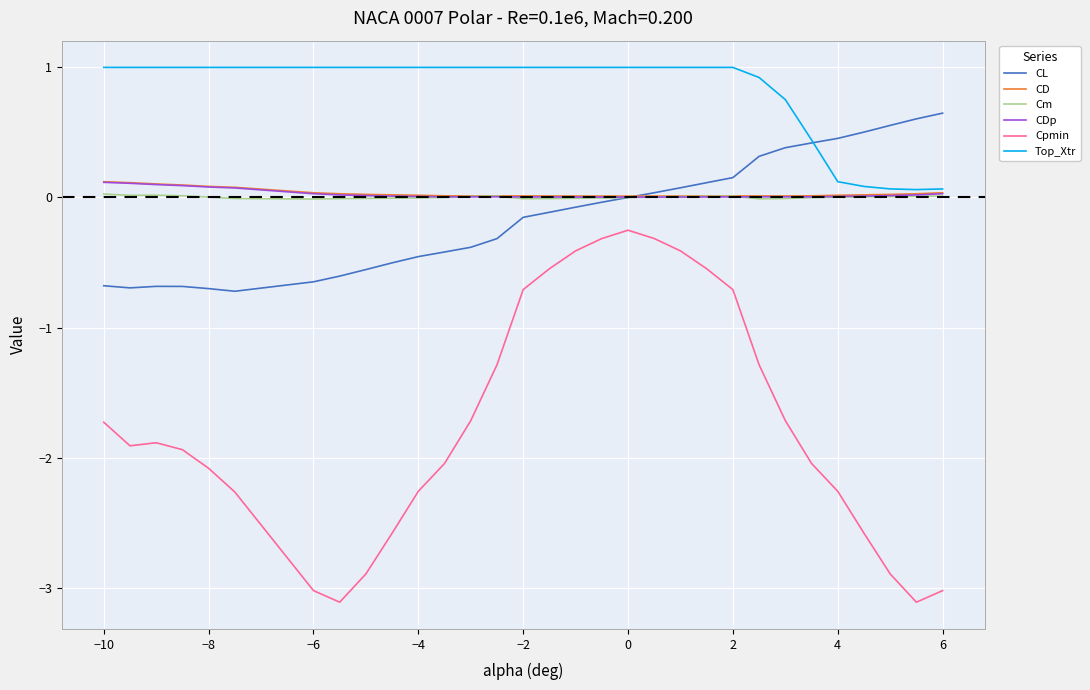

Does the chart have visible grid lines?

Yes